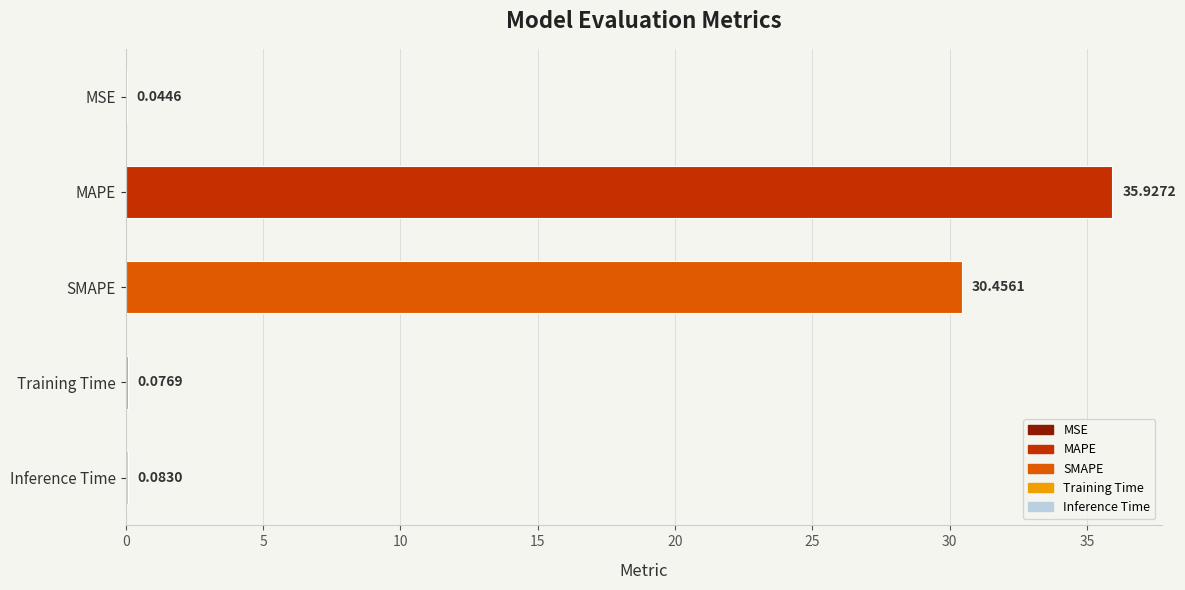

Where is the data nearest to the value 17?

SMAPE